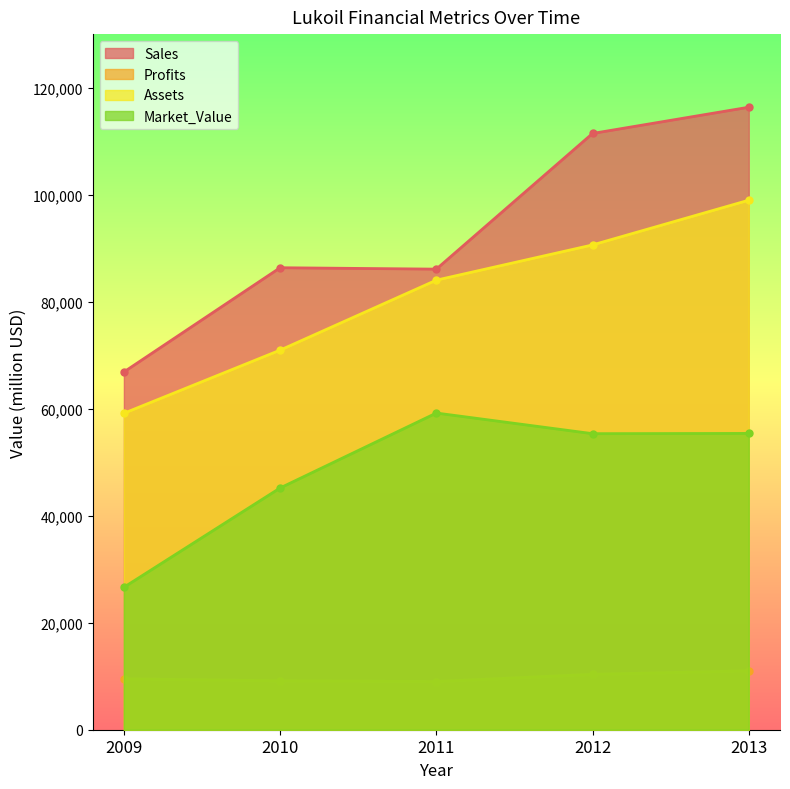

At which category does Sales reach its first local valley?

2011